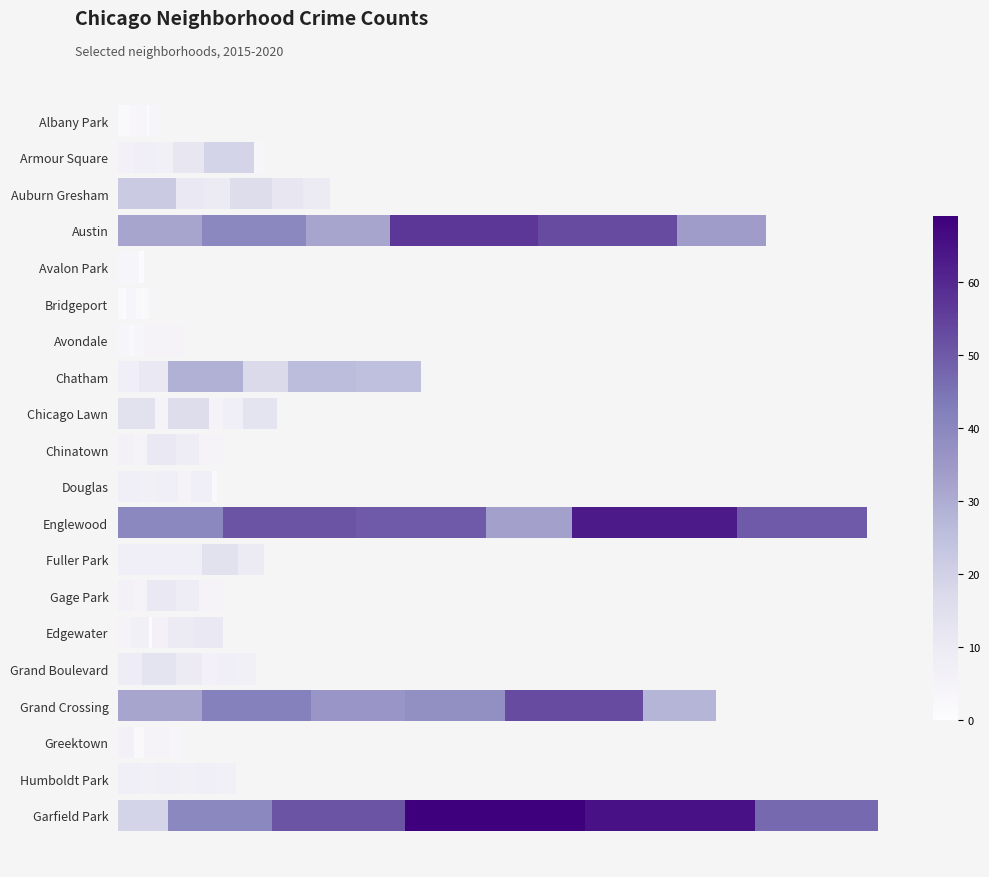

Which has a higher value, Gage Park or Grand Boulevard?

Grand Boulevard